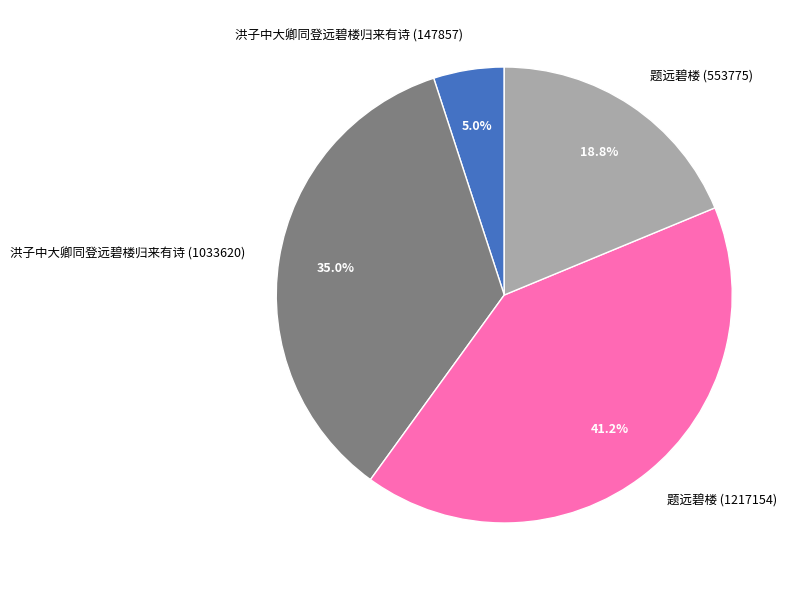

Is there any slice that represents more than half of the pie?

No